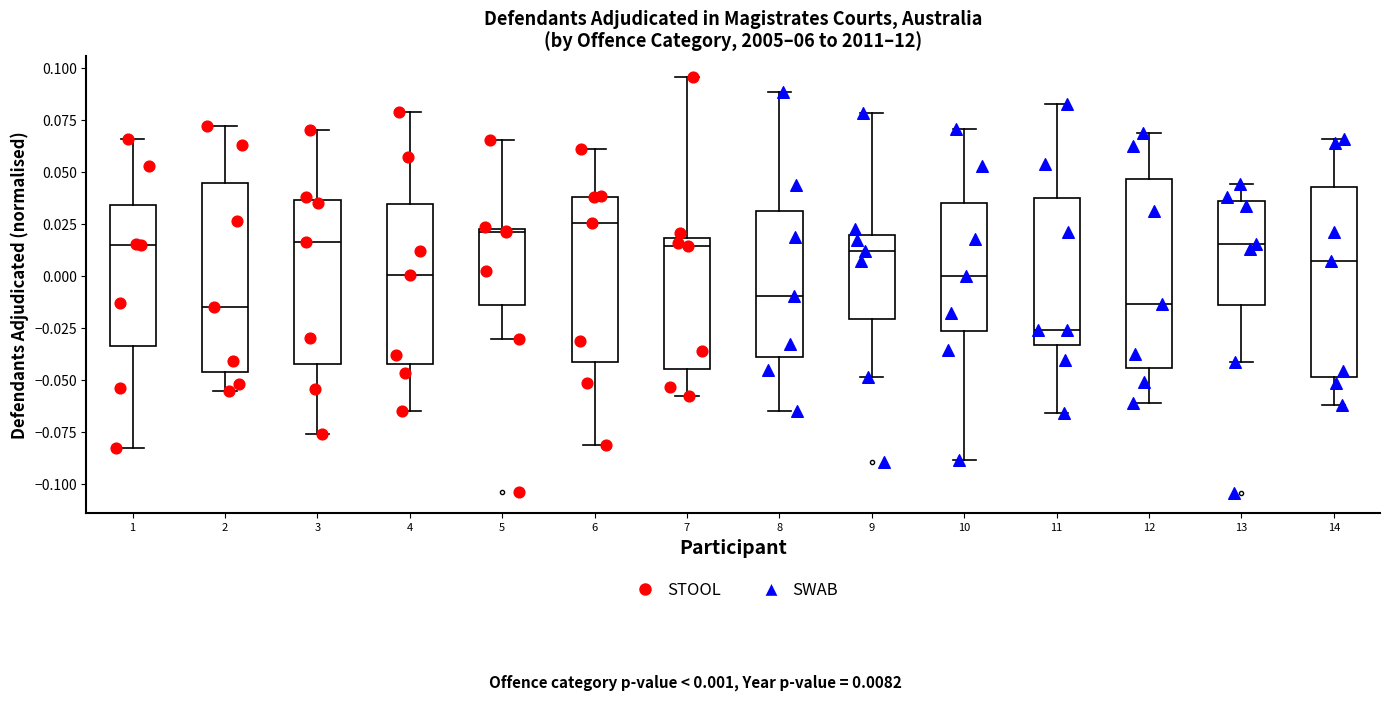

Reading left to right, transcribe this box plot: for each box, give where its median line is, the range the box spans, and where its two whiskers end, as read against the y-axis. The values are not printed on the chart, so give them approximately, as read against the axis.

1: median 0.015, box -0.035 to 0.035, whiskers -0.080 to 0.065
2: median -0.015, box -0.045 to 0.045, whiskers -0.055 to 0.070
3: median 0.015, box -0.040 to 0.035, whiskers -0.075 to 0.070
4: median 0.000, box -0.040 to 0.035, whiskers -0.065 to 0.080
5: median 0.020, box -0.015 to 0.025, whiskers -0.030 to 0.065
6: median 0.025, box -0.040 to 0.040, whiskers -0.080 to 0.060
7: median 0.015, box -0.045 to 0.020, whiskers -0.060 to 0.095
8: median -0.010, box -0.040 to 0.030, whiskers -0.065 to 0.090
9: median 0.010, box -0.020 to 0.020, whiskers -0.050 to 0.080
10: median 0.000, box -0.025 to 0.035, whiskers -0.090 to 0.070
11: median -0.025, box -0.035 to 0.040, whiskers -0.065 to 0.085
12: median -0.015, box -0.045 to 0.045, whiskers -0.060 to 0.070
13: median 0.015, box -0.015 to 0.035, whiskers -0.040 to 0.045
14: median 0.005, box -0.050 to 0.045, whiskers -0.060 to 0.065